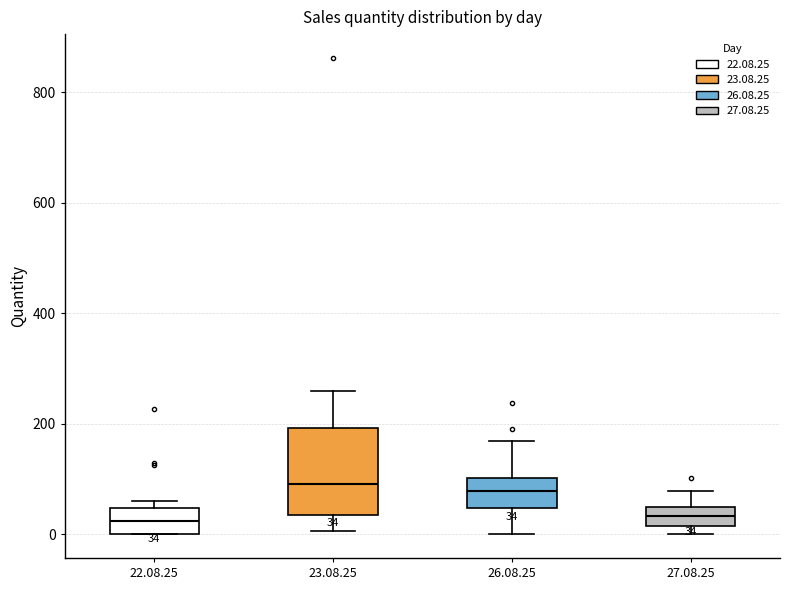

Which box is the tallest, from its lower edge to its upper edge?

23.08.25